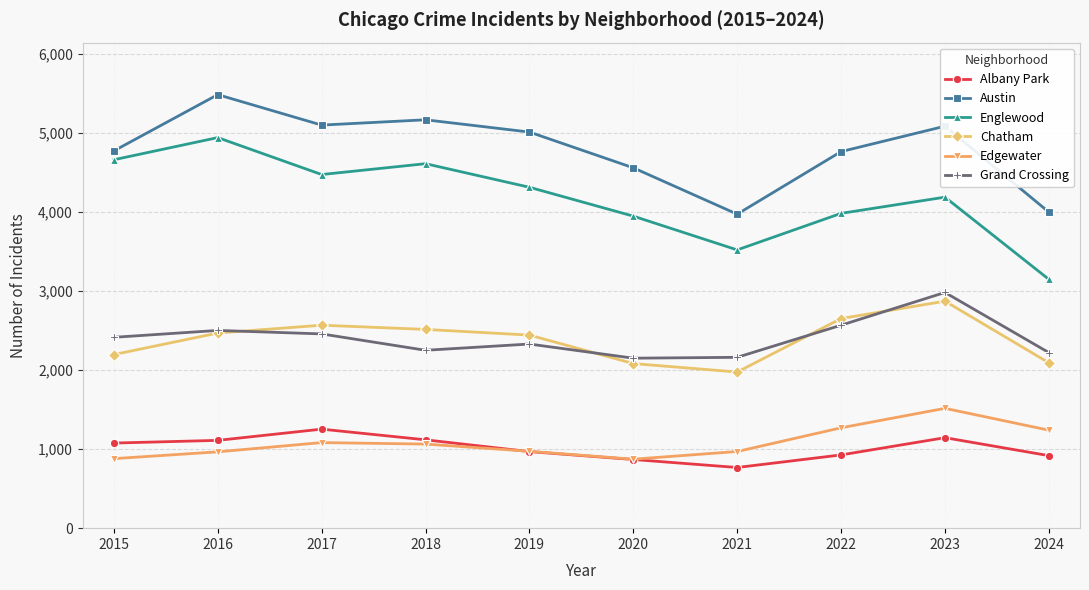

Which series has the widest spread of values?

Englewood